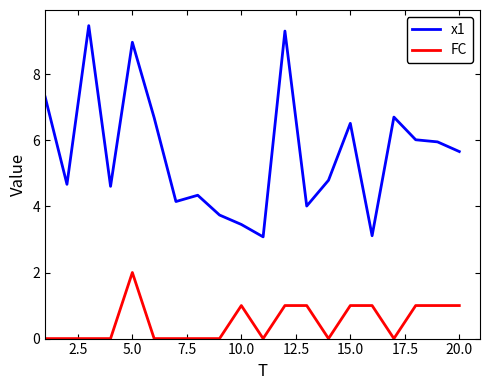

What is the difference between the maximum and minimum values in the FC series?

2.0